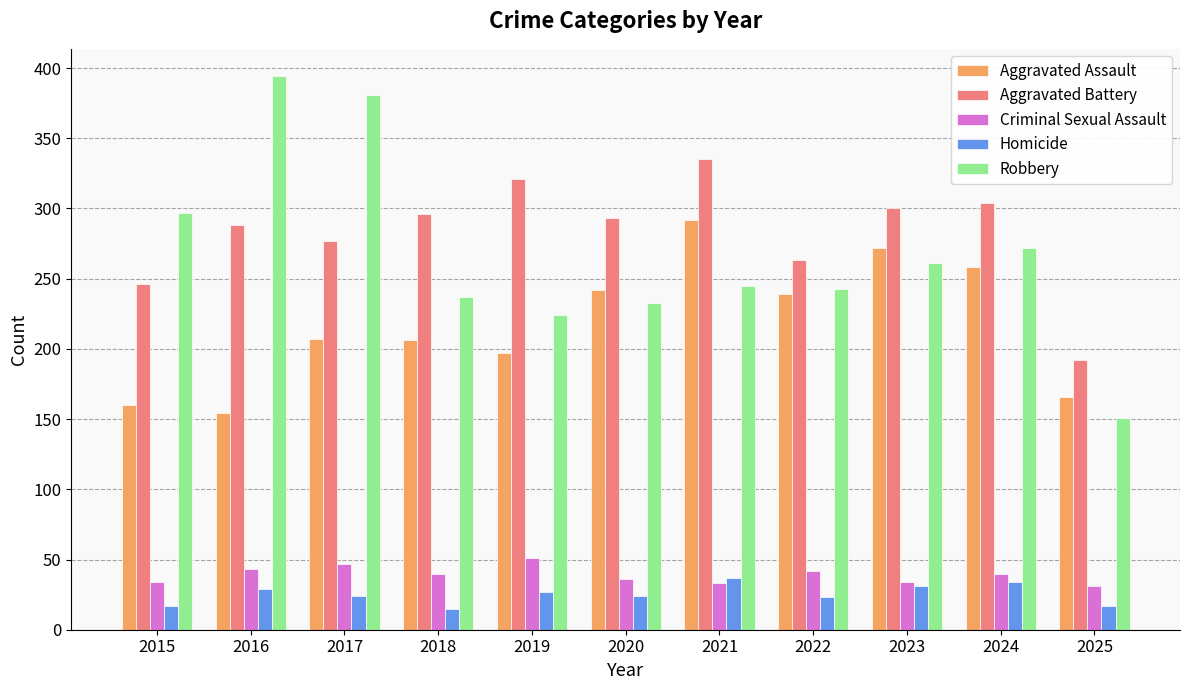

What is the difference between the Aggravated Assault values at 2025 and 2019?

31